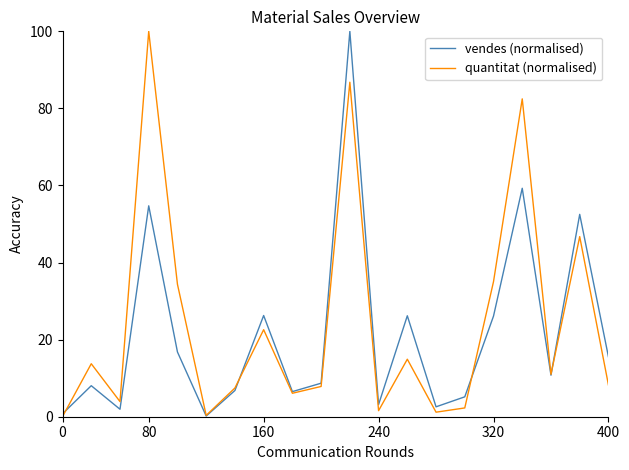

What is the highest value of the vendes (normalised) series?

100.0